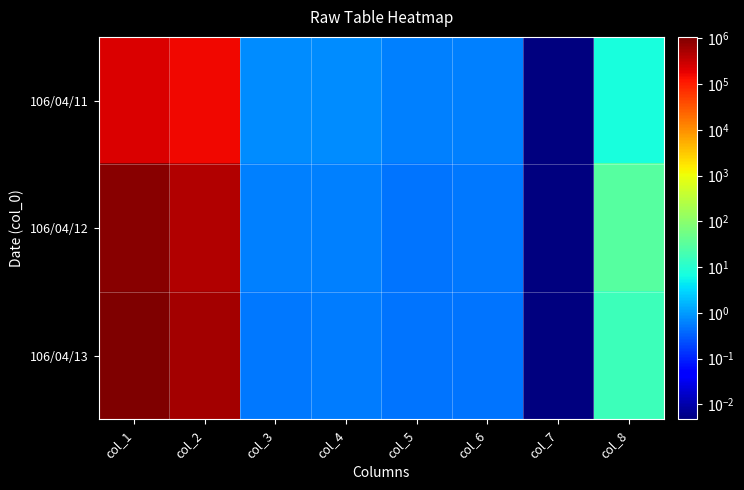

What is the greatest value displayed?

1073000.0